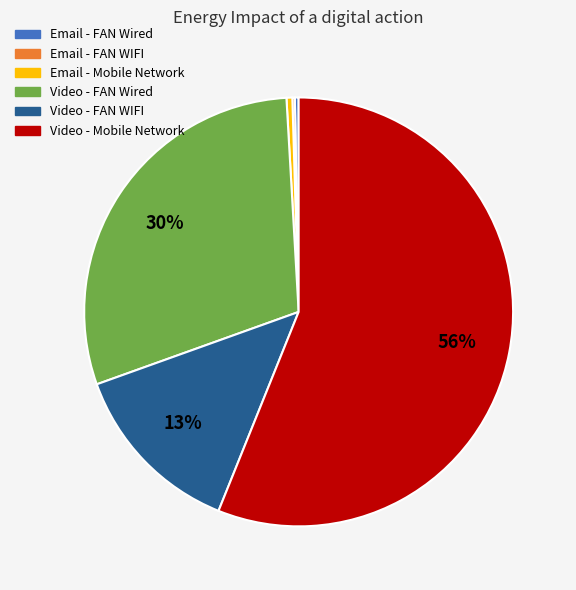

To the nearest percent, what is the average slice percentage?

17%